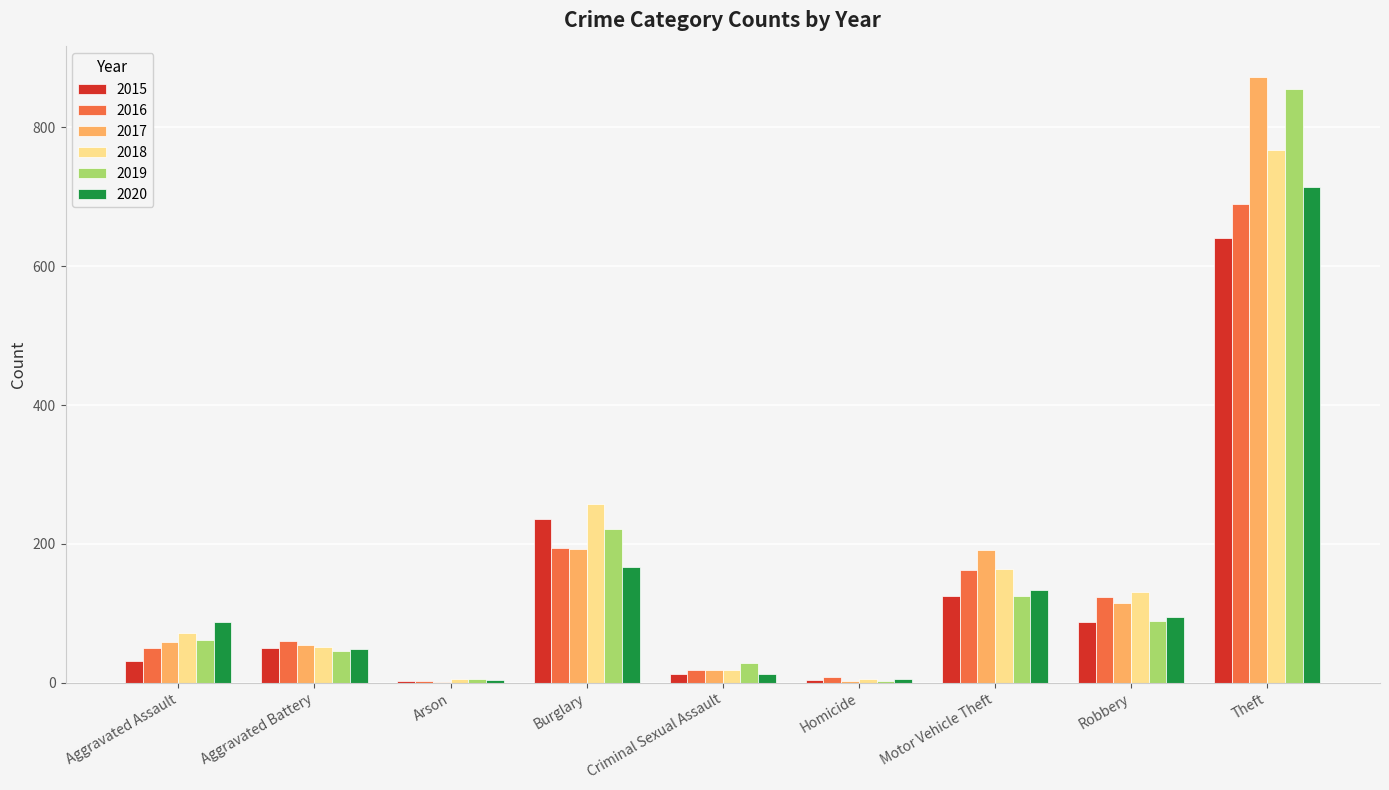

Which label corresponds to the largest value in the chart?

Theft